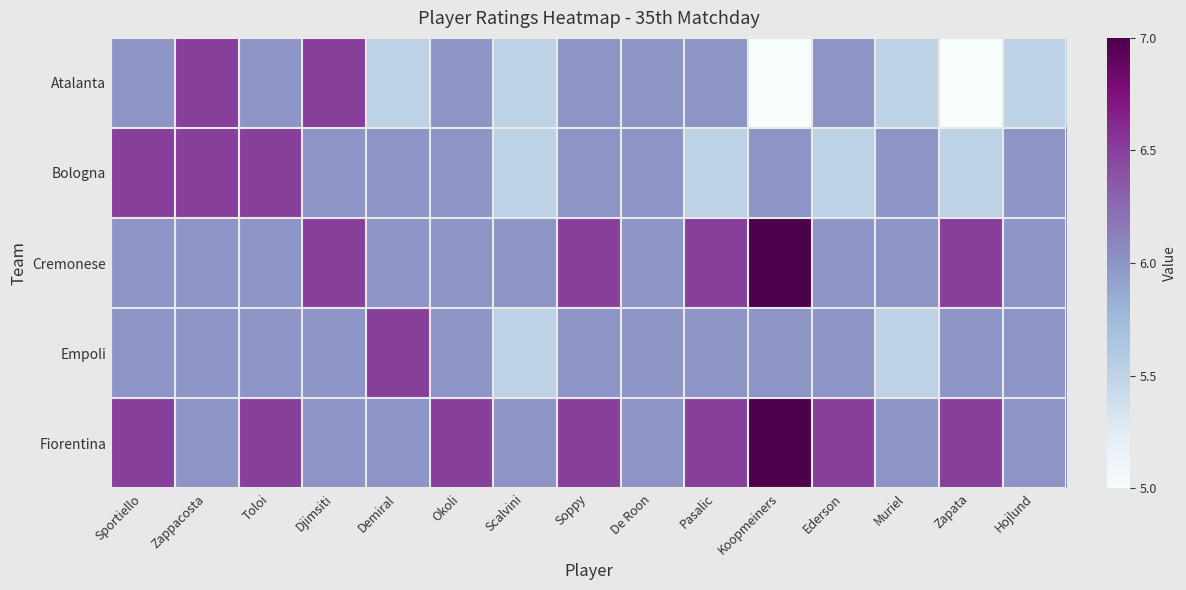

At Hojlund, list the series in order from largest to smallest.

Bologna, Cremonese, Empoli, Fiorentina, Atalanta